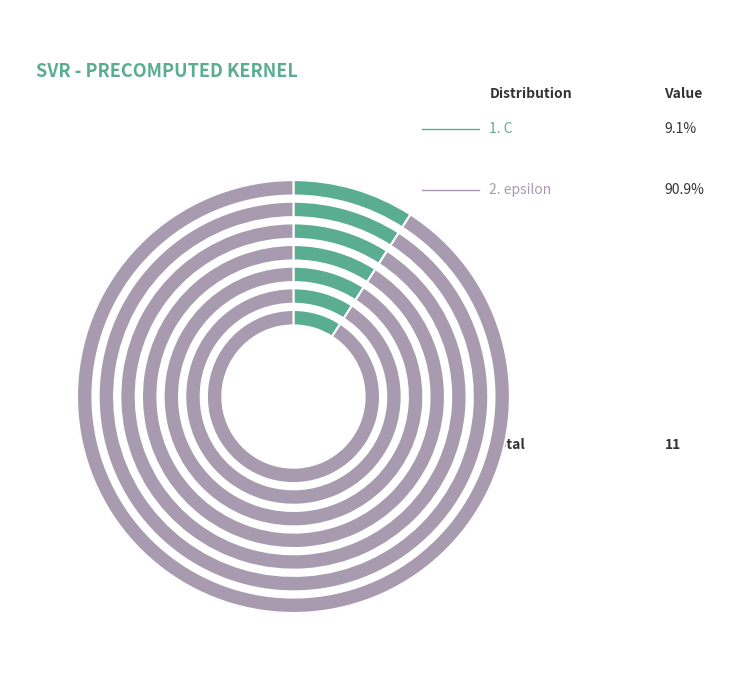

What is the change in value from C to epsilon?

+9